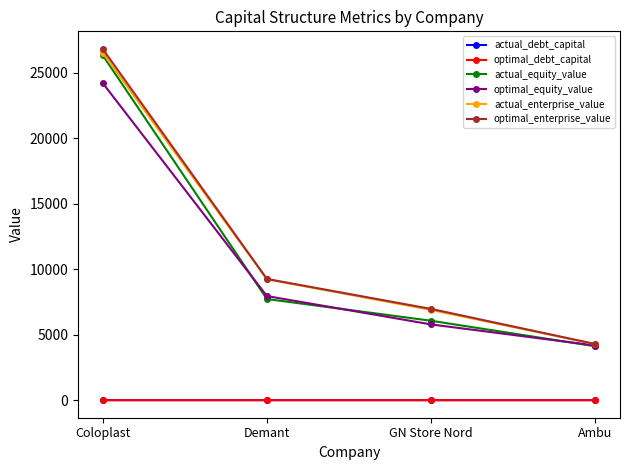

What is the difference between the second highest and minimum values in the optimal_debt_capital series?

0.1